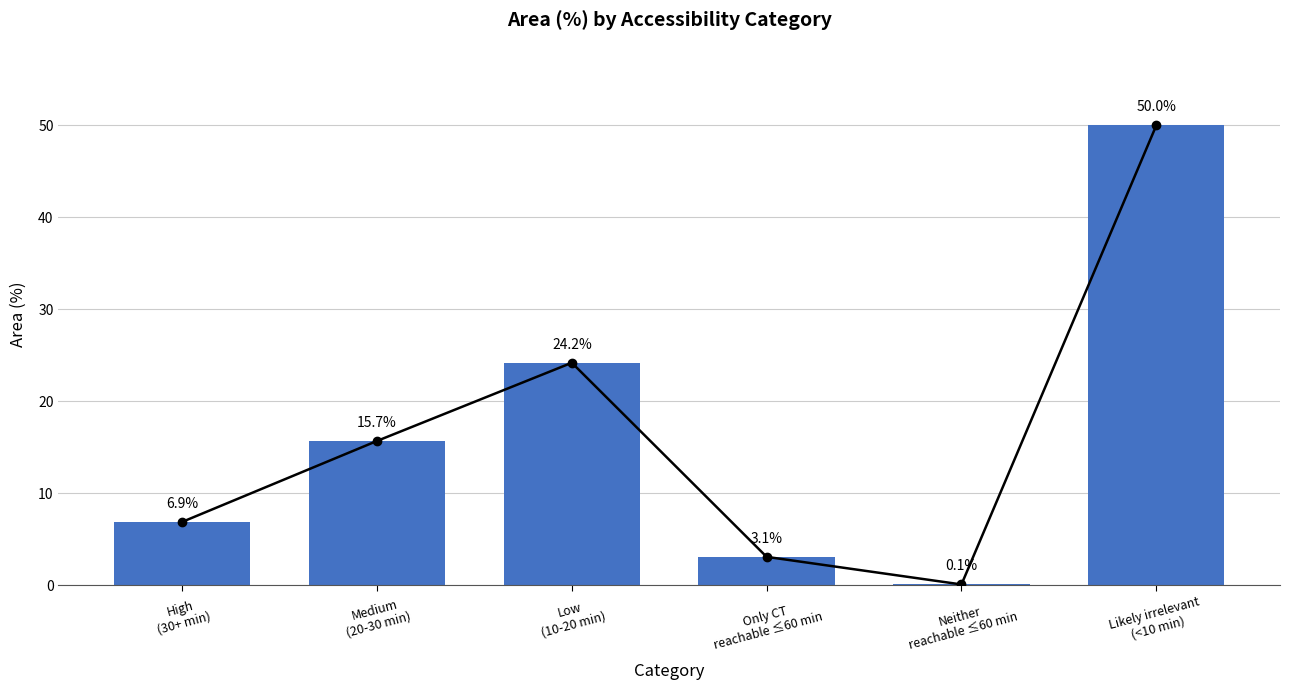

List the labels in order of value, largest first.

Likely irrelevant
(<10 min), Low
(10-20 min), Medium
(20-30 min), High
(30+ min), Only CT
reachable ≤60 min, Neither
reachable ≤60 min